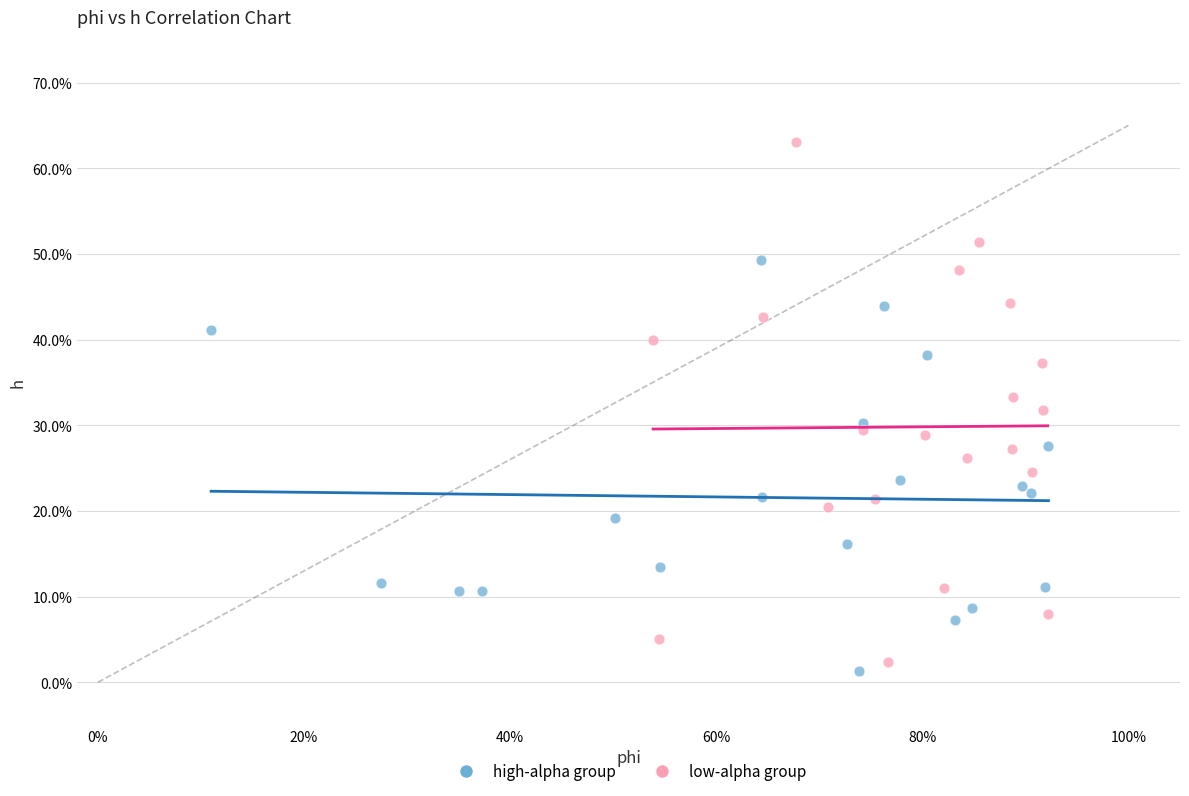

What are all the series names shown in the legend?

high-alpha group, low-alpha group